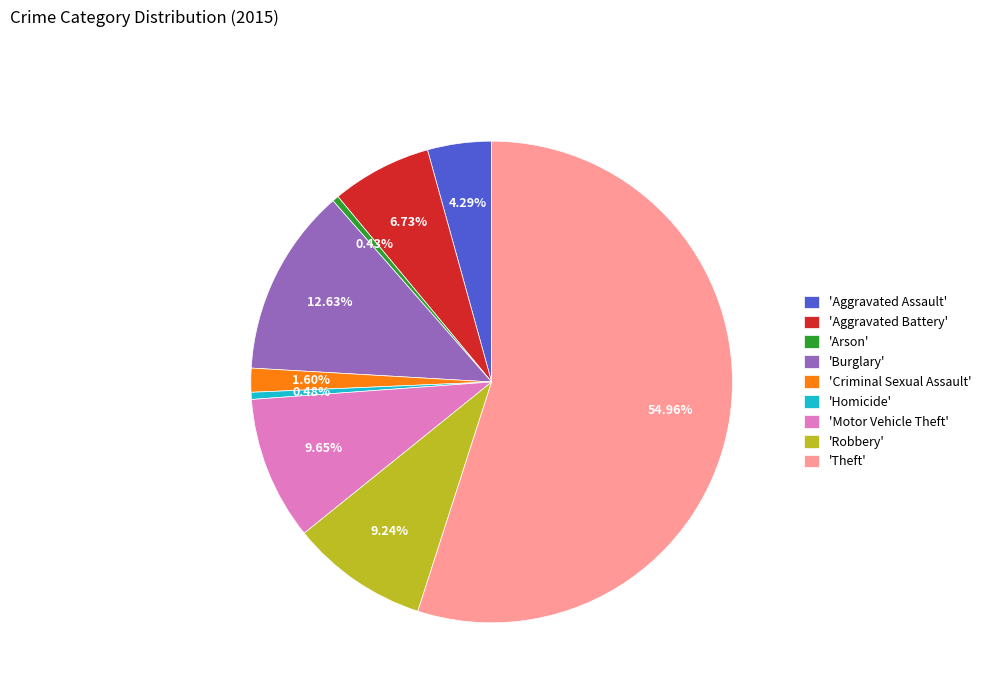

What is the ratio of the value at 'Robbery' to the value at 'Burglary'?

0.7